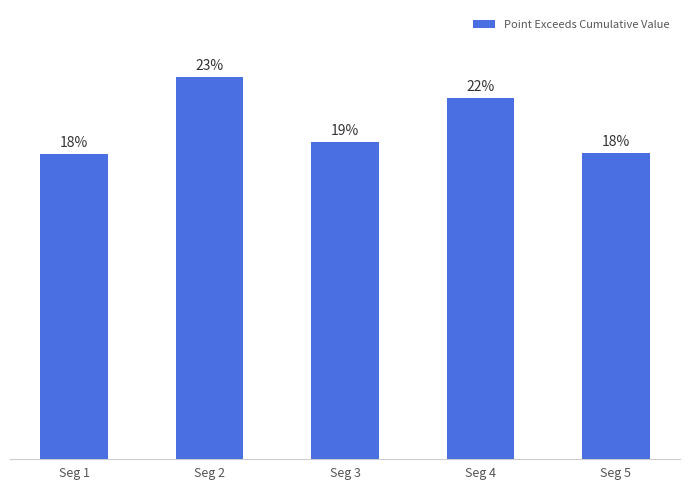

Between Seg 4 and Seg 1, which is larger?

Seg 4